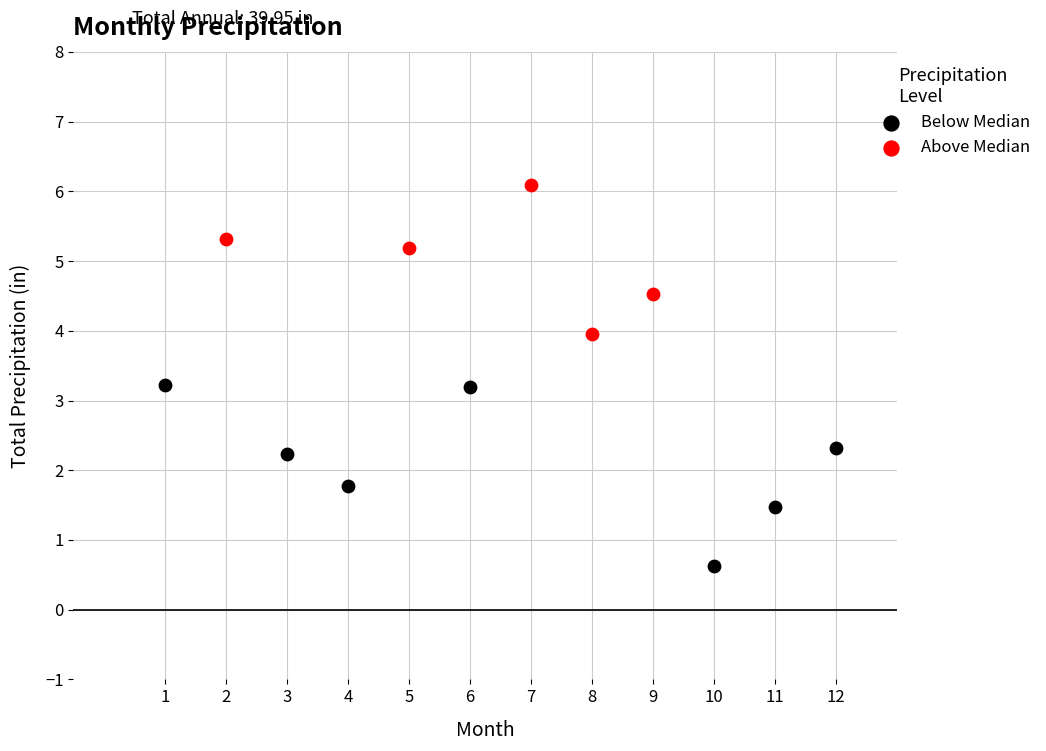

Which series reaches the maximum Y coordinate?

Above Median